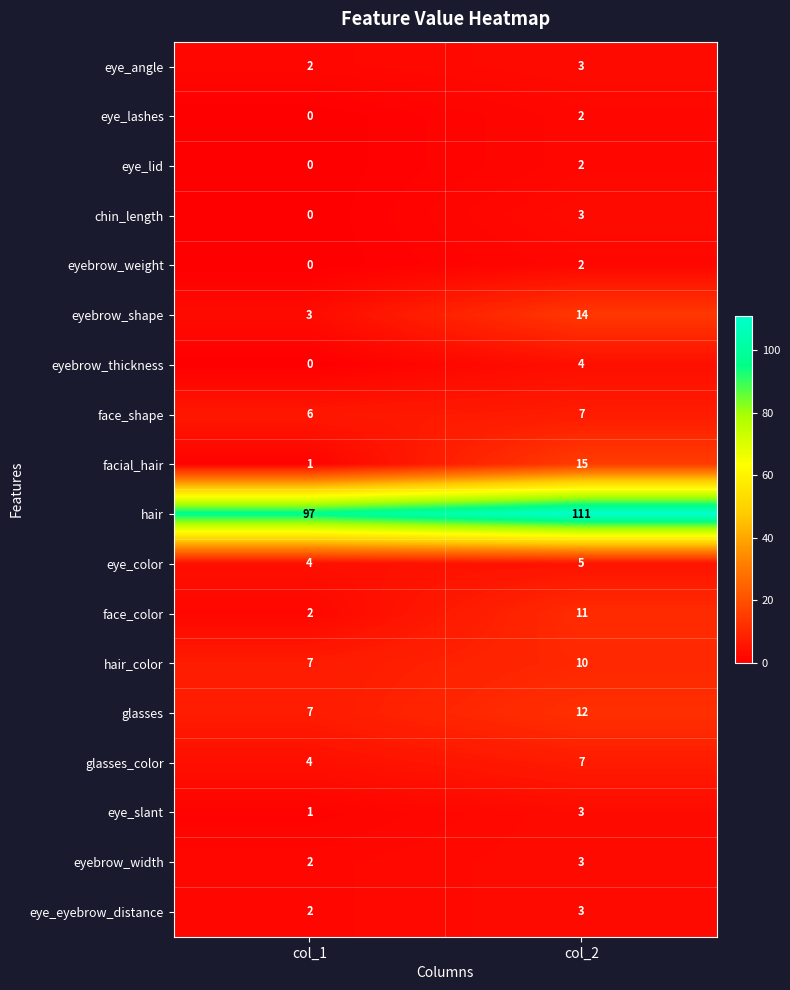

Is it true that eye_lid equals 3 at col_2?

False